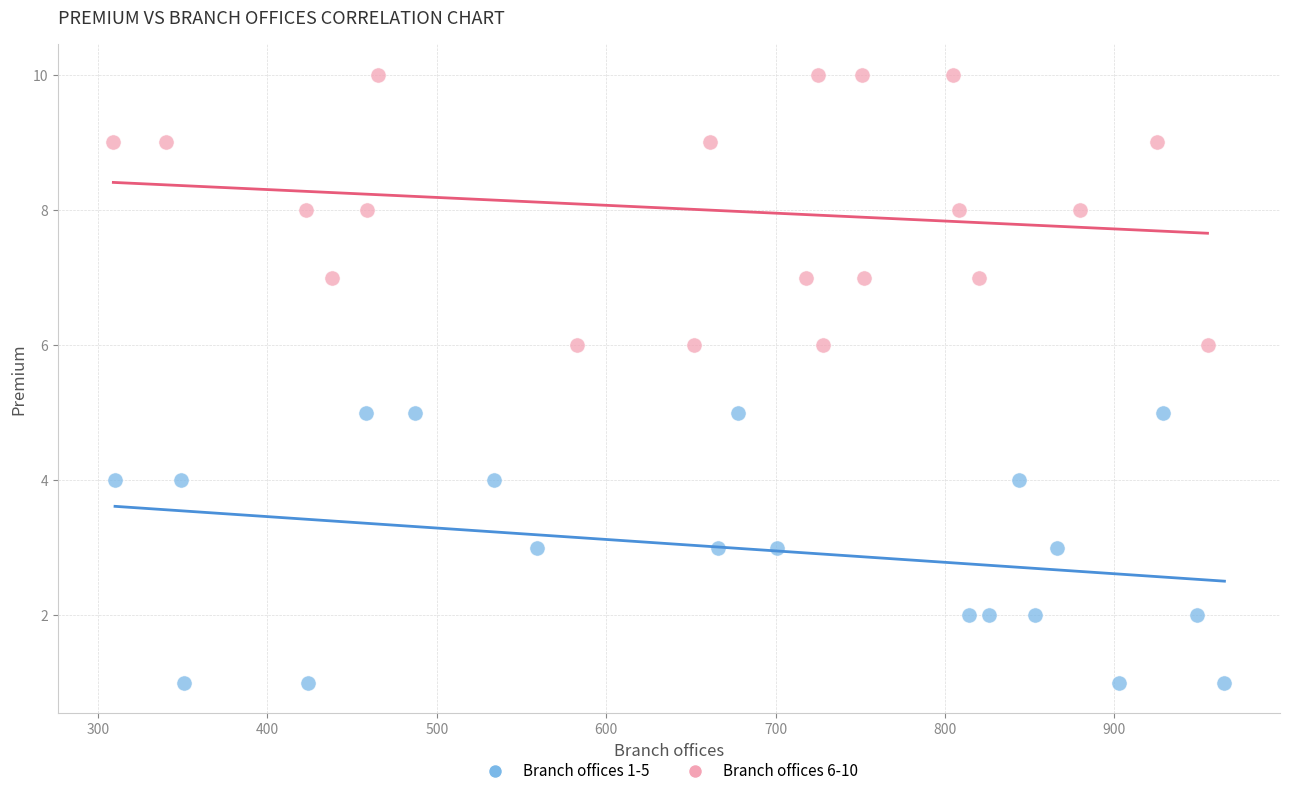

Which series contains the lowest Y value?

Branch offices 1-5